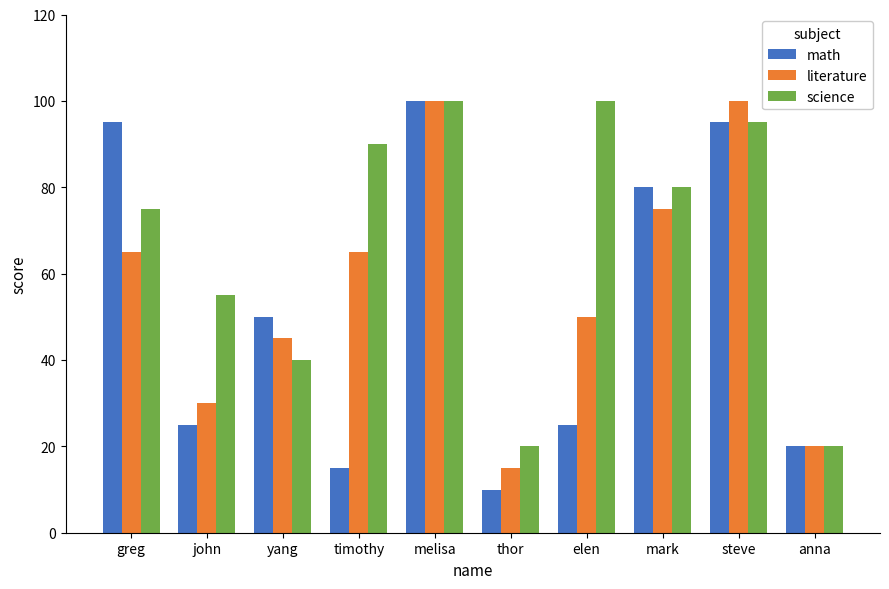

List the series in order of their overall mean, lowest first.

math, literature, science